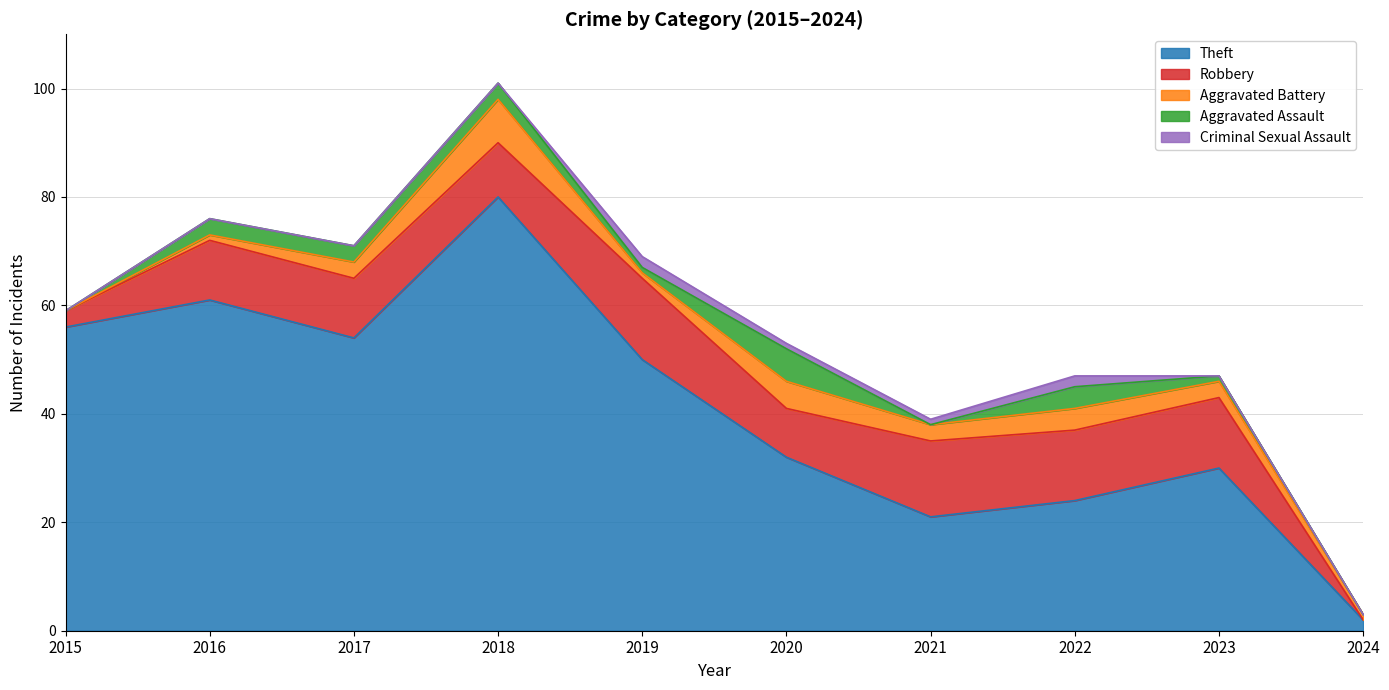

Between 2017 and 2019, which series saw the biggest shift?

Theft